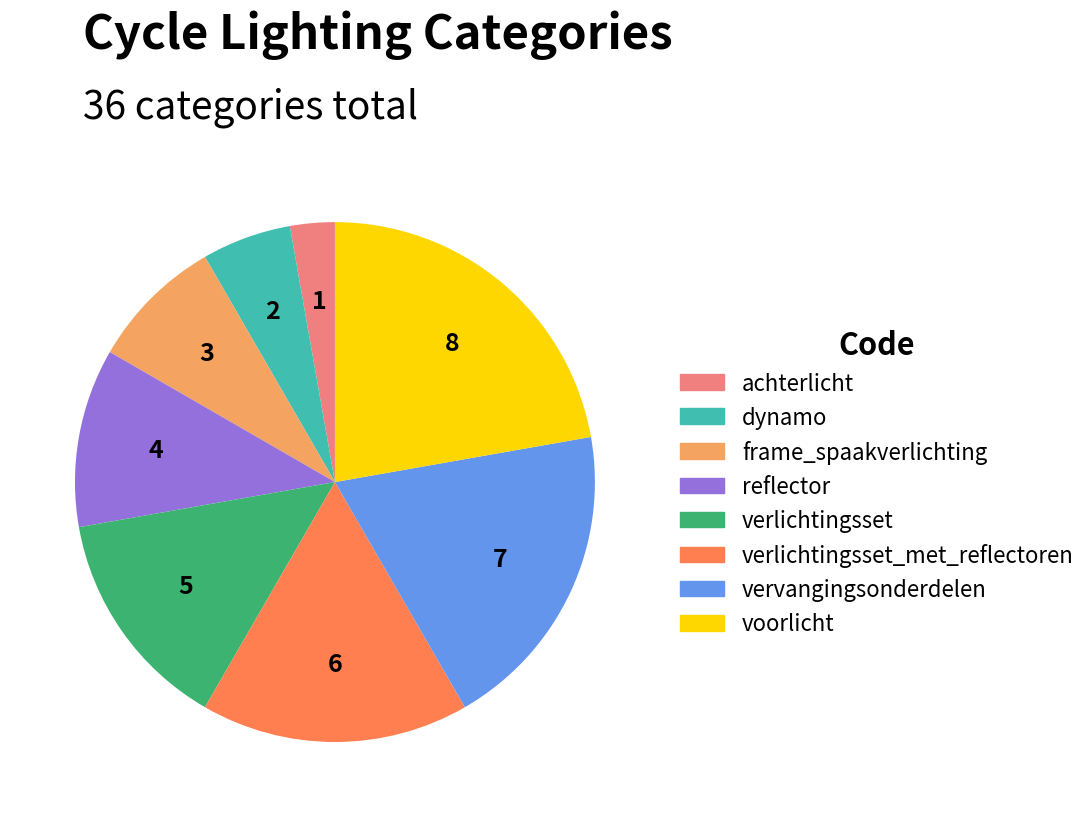

What is the ratio of the value at achterlicht to the value at voorlicht?

0.1